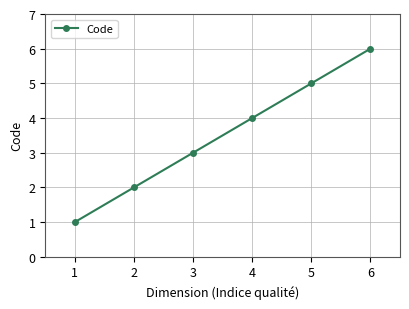

What is the change in value from 1 to 3?

+2